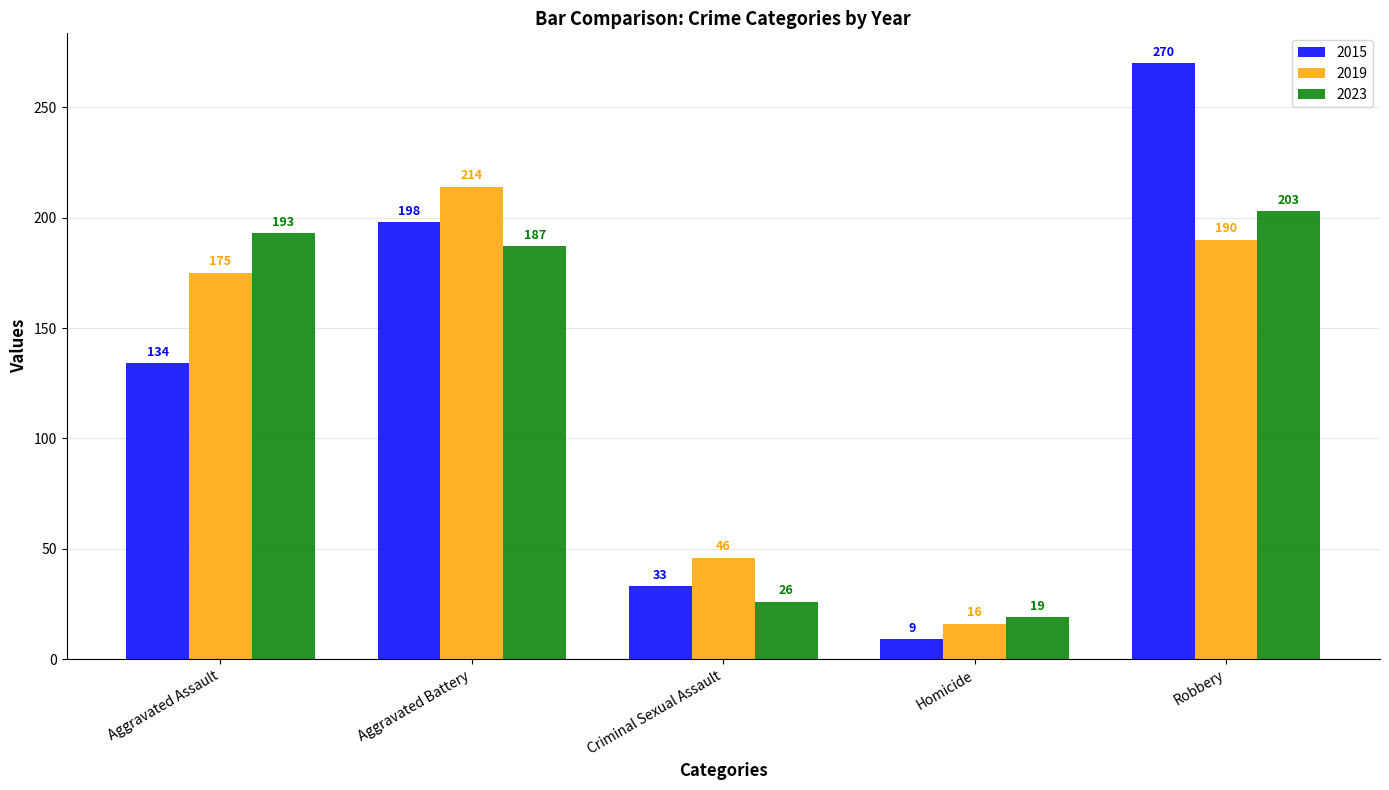

True or false: 2023 has a value of 312 at Robbery.

False